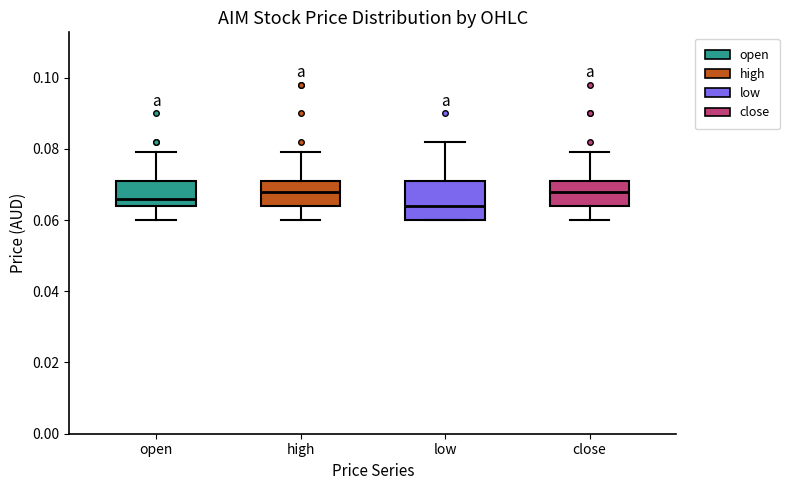

Reading left to right, read every box against the y-axis: the position of its median line, the range the box covers, and the ends of its whiskers. The values are not printed on the chart, so give them approximately, as read against the axis.

open: median 0.066, box 0.064 to 0.072, whiskers 0.060 to 0.080
high: median 0.068, box 0.064 to 0.072, whiskers 0.060 to 0.080
low: median 0.064, box 0.060 to 0.072, whiskers 0.060 to 0.082
close: median 0.068, box 0.064 to 0.072, whiskers 0.060 to 0.080